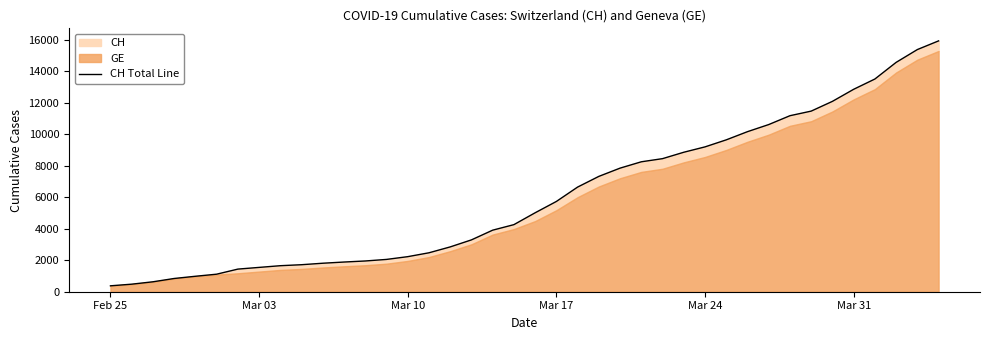

Does the chart have visible grid lines?

No